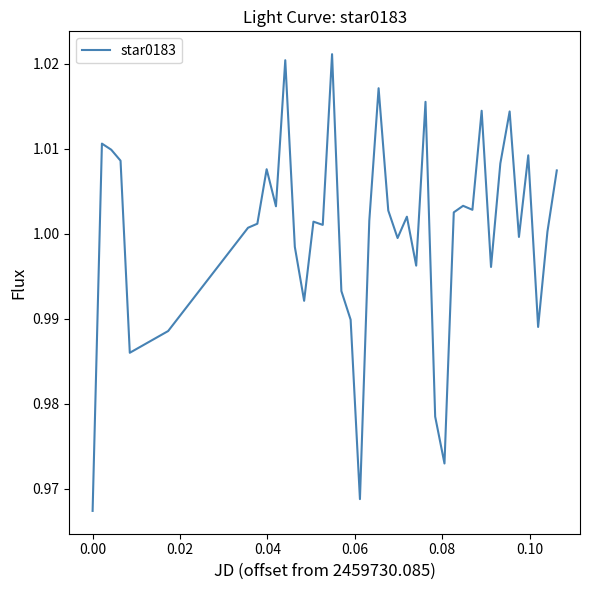

What is the maximum value shown in the chart?

1.0